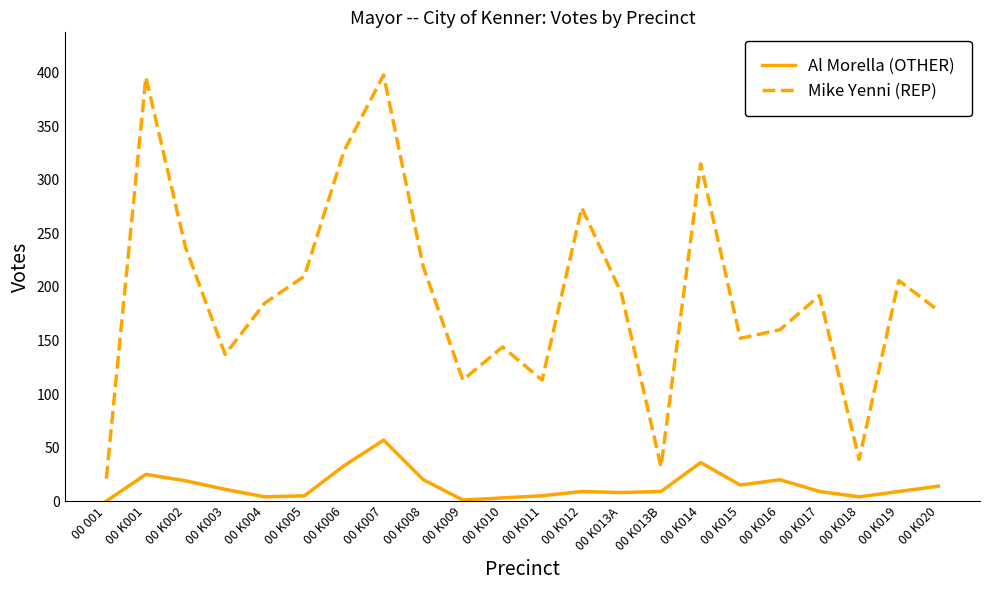

Is it true that Al Morella (OTHER) equals 8 at 00 K013A?

True